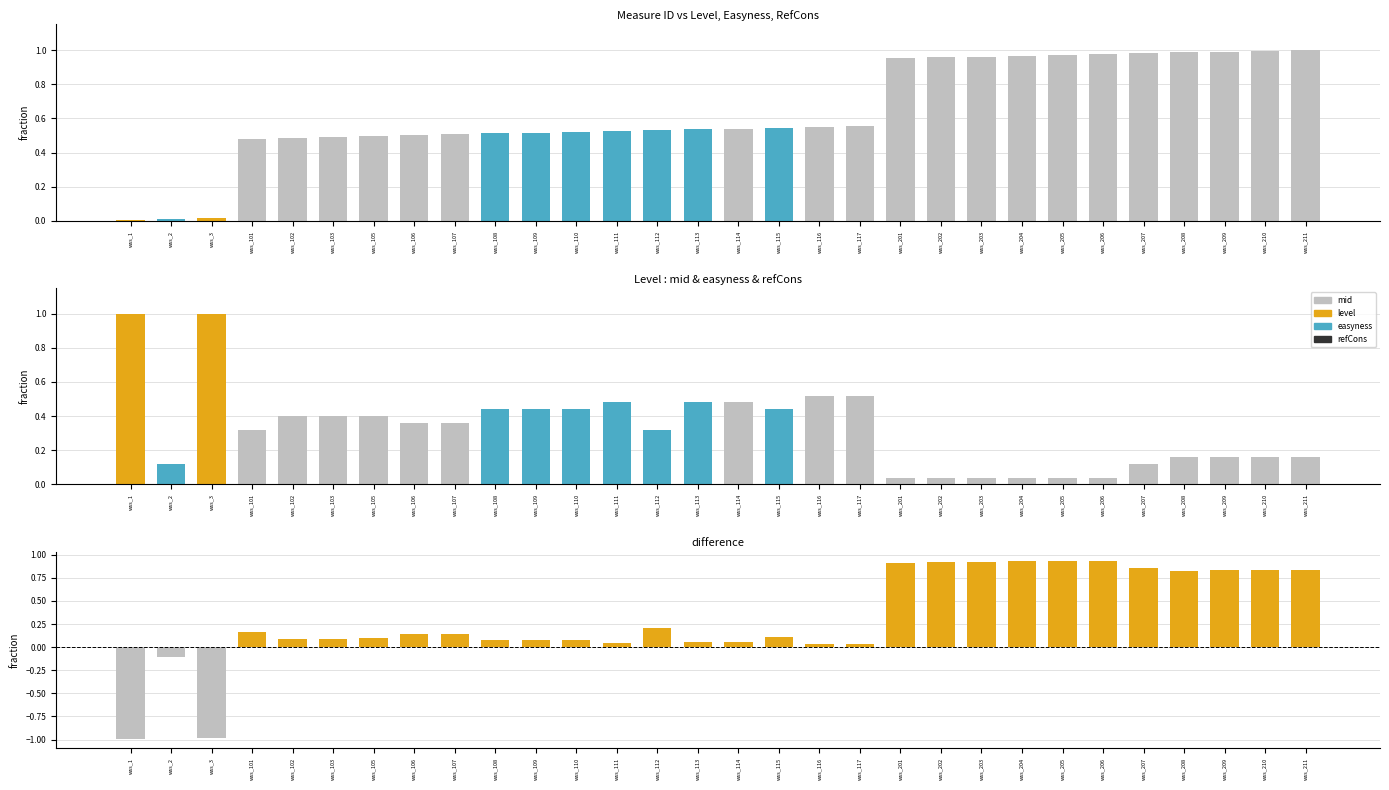

The value of level at wss_205 is 0.1. True or false?

False